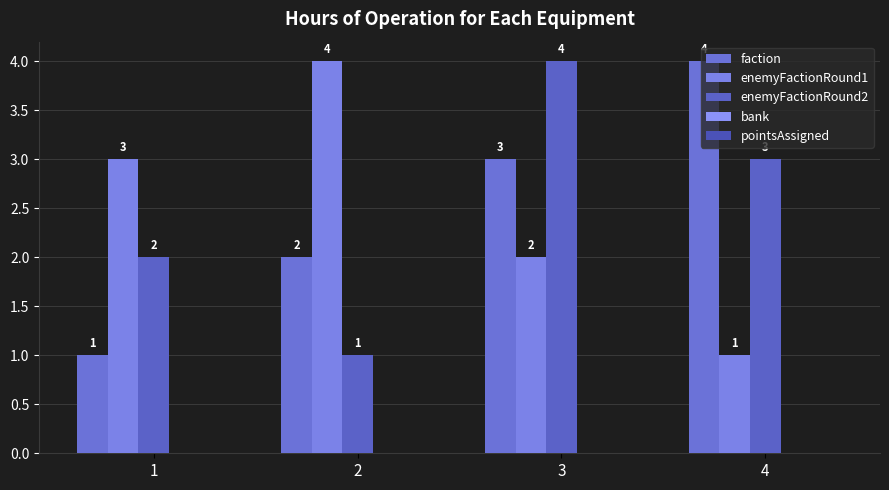

Count the number of data series in this chart.

3